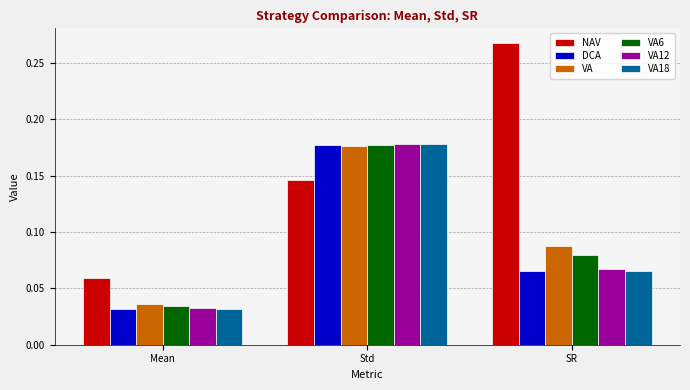

Count the VA18 values in the range 0 to 1.

3